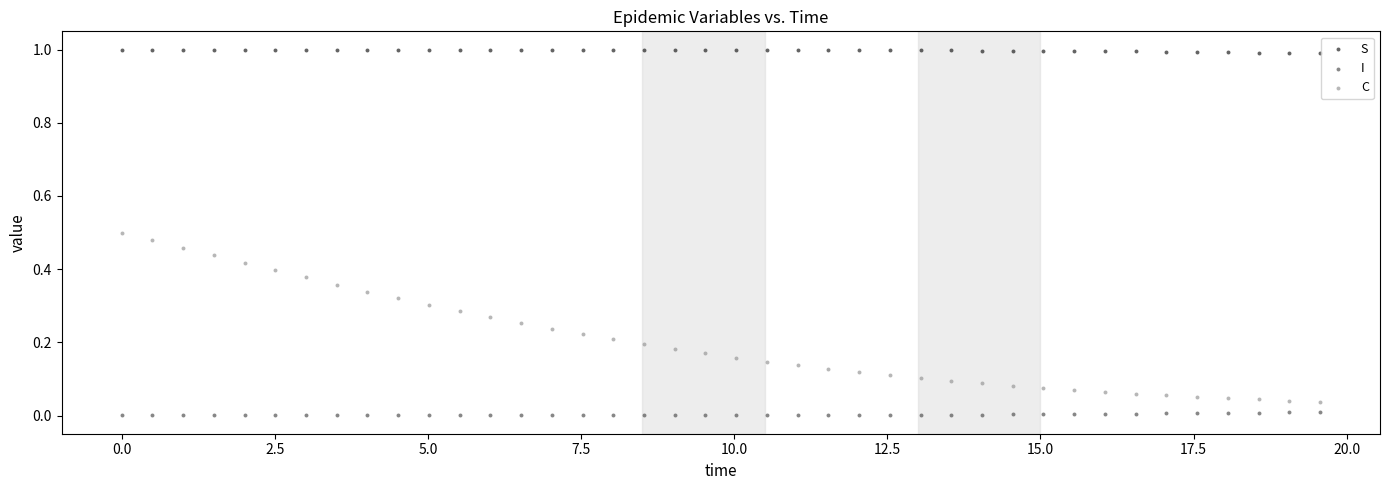

Which series has the widest spread of Y values?

C